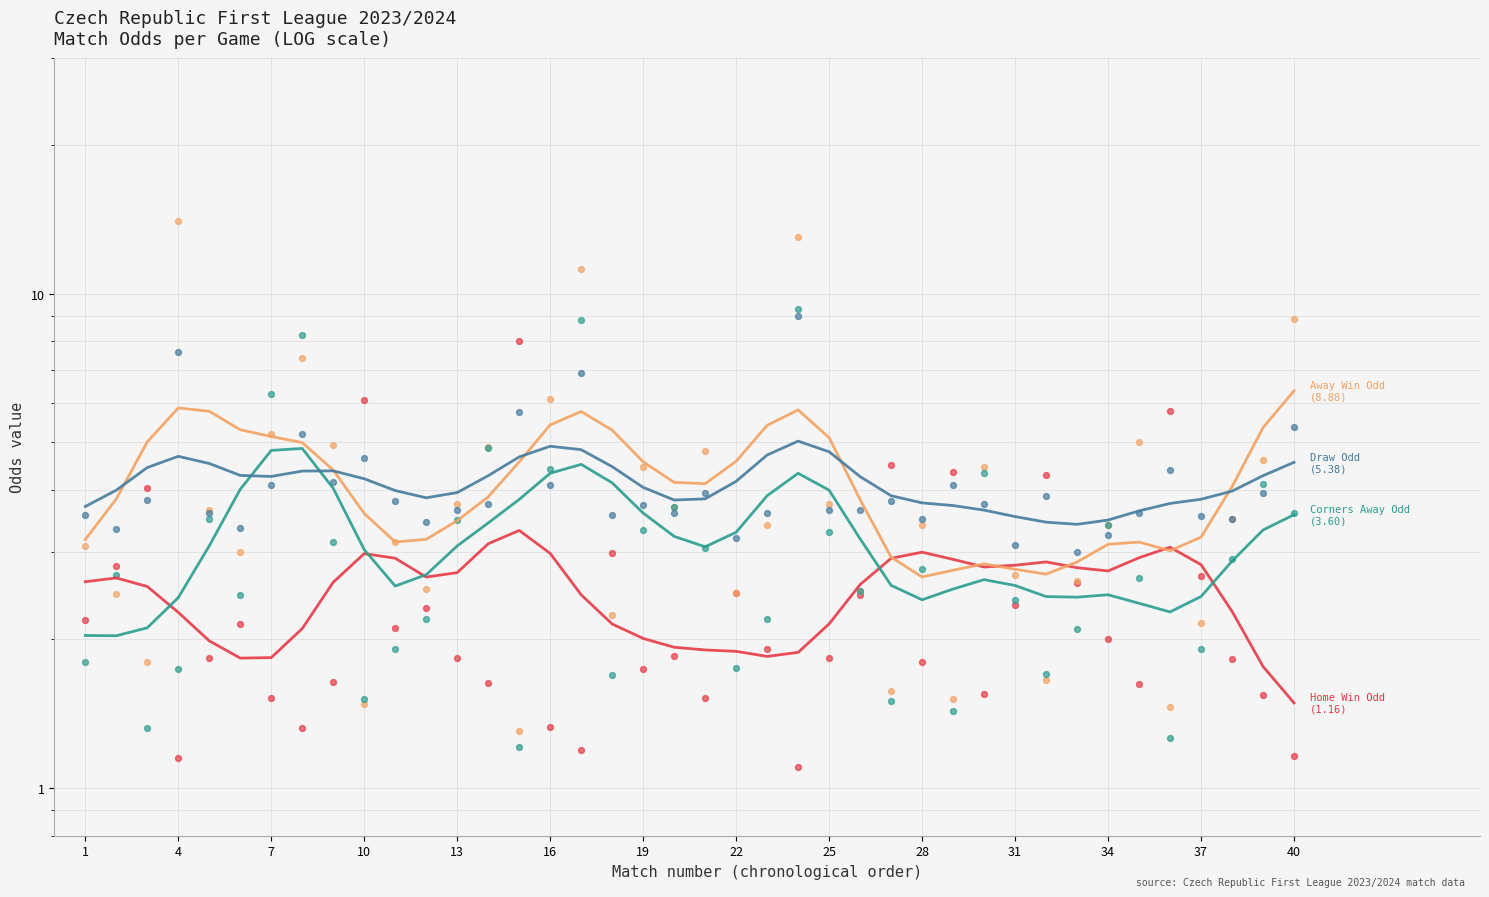

Is the value of Draw Odd (5.38) at 37 greater than the value of Away Win Odd (8.88) at 40?

No